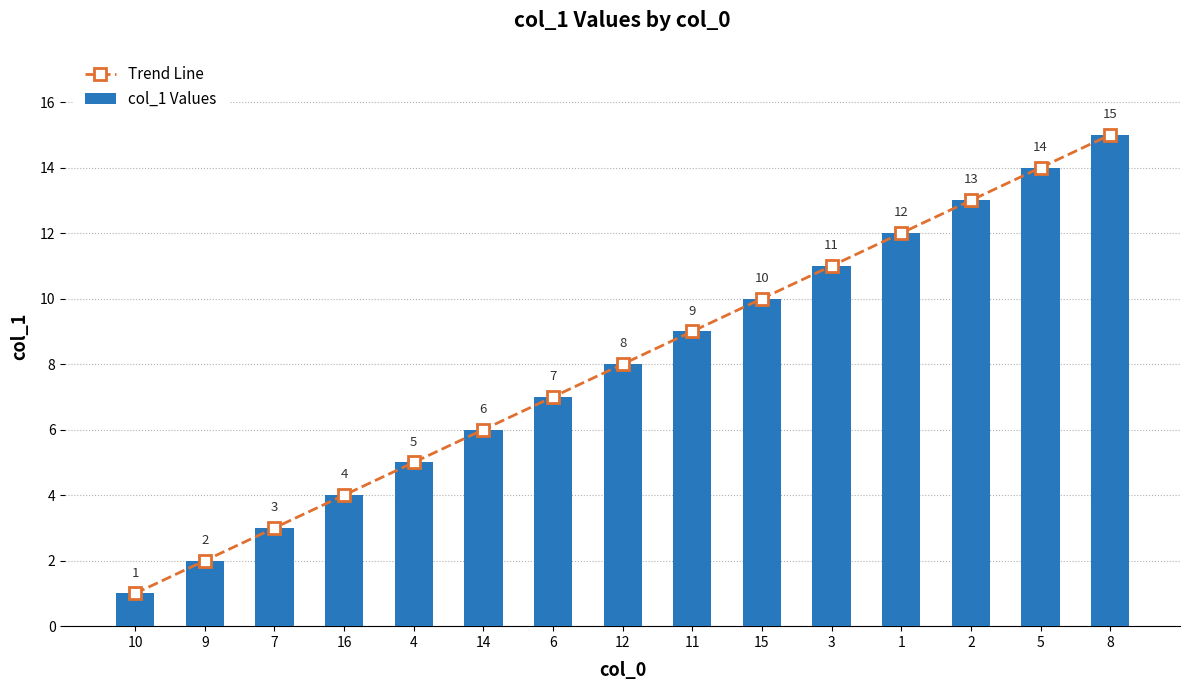

True or false: col_1 Values has a value of 13 at 2.

True